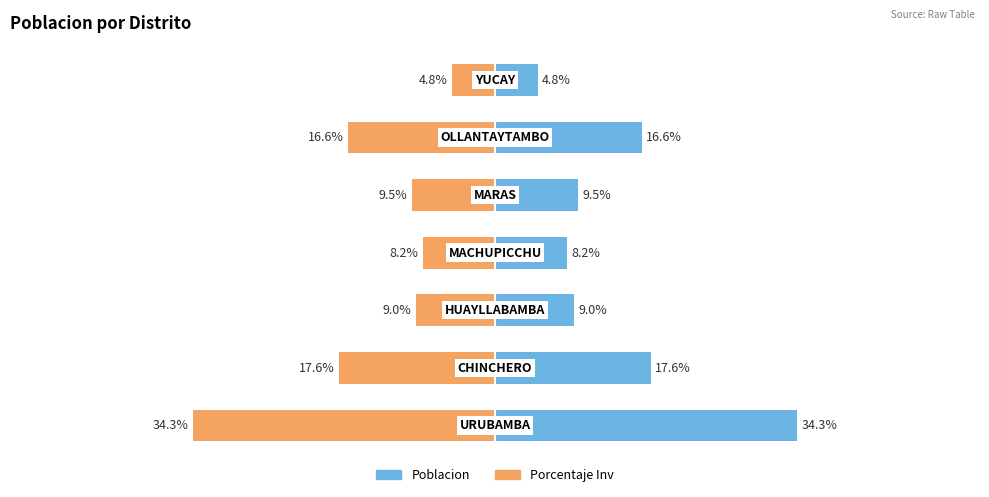

Does the chart contain stacked bars?

No